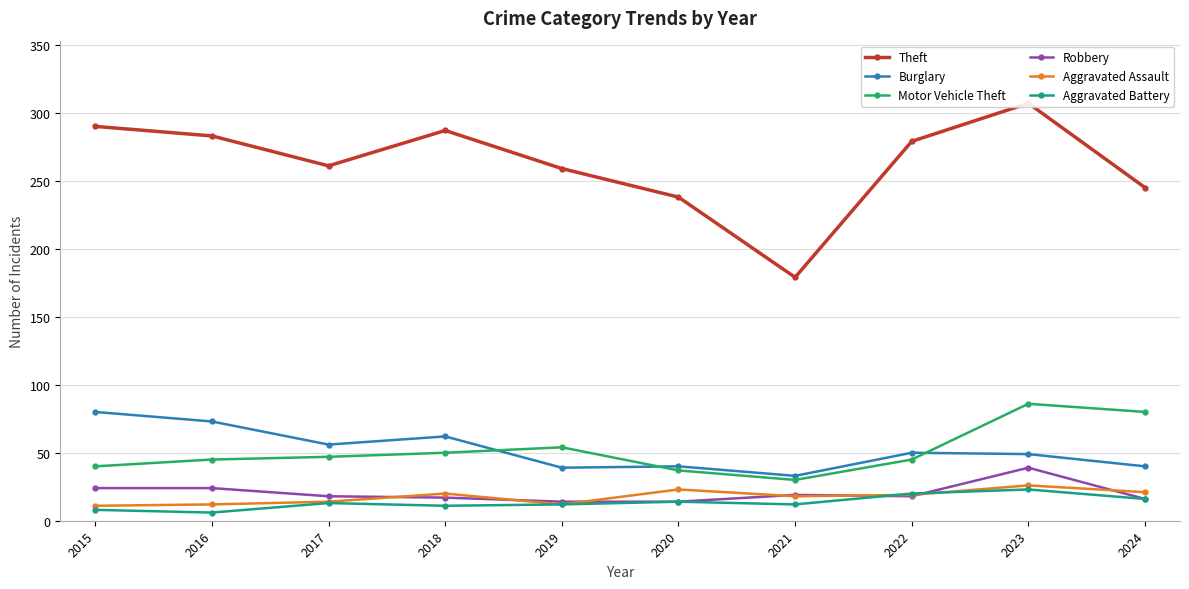

At which label is Robbery closest to 26?

2015